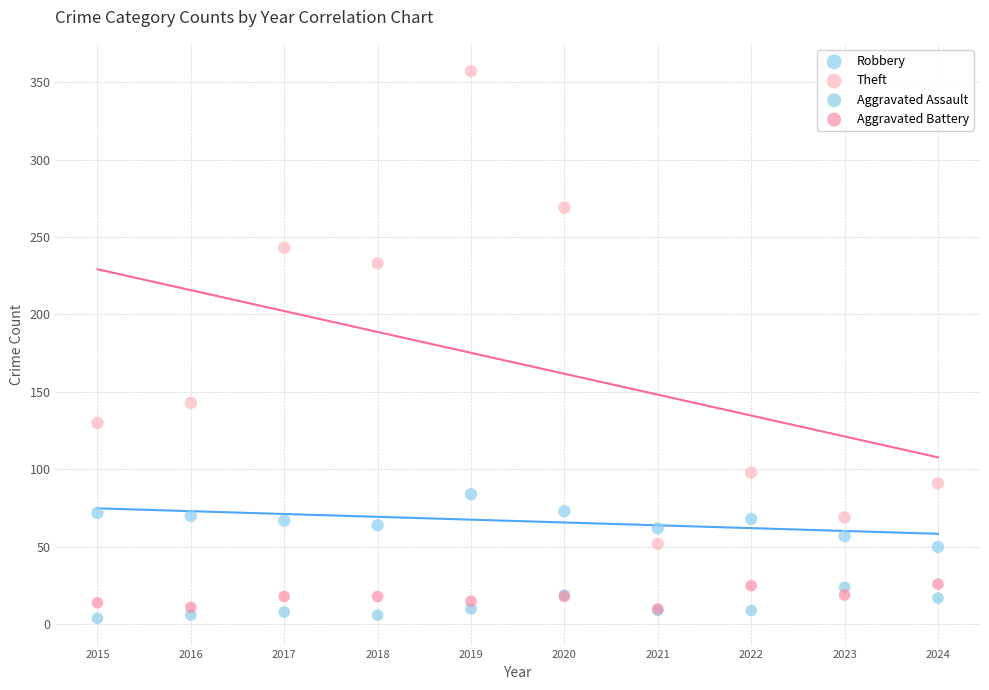

In the Theft series, what Y value is closest to 204?

233